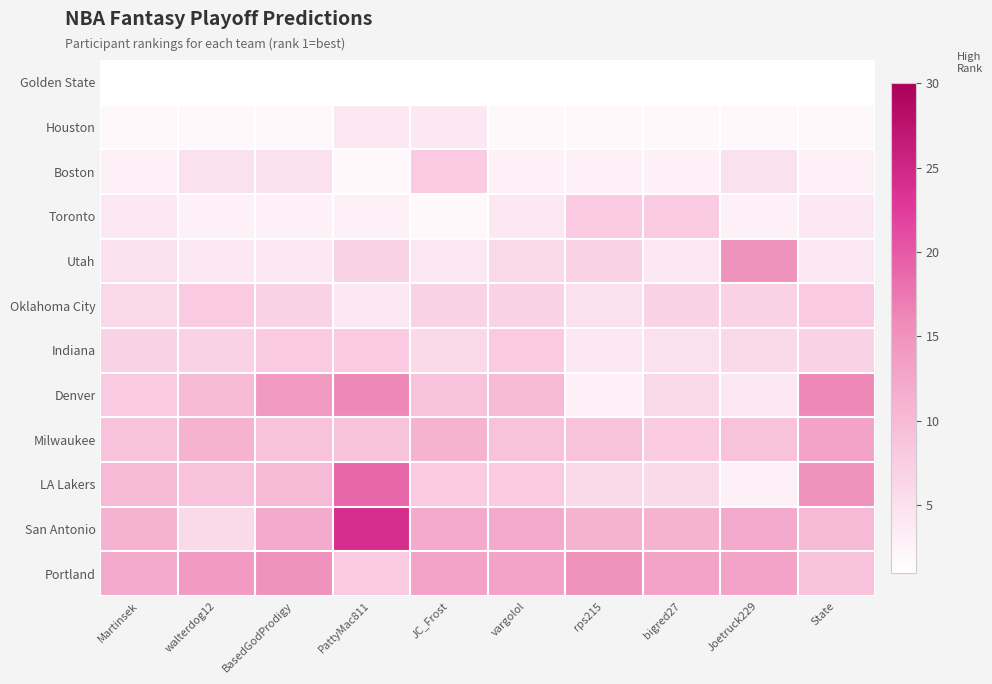

Which series has the largest total across all categories?

Portland